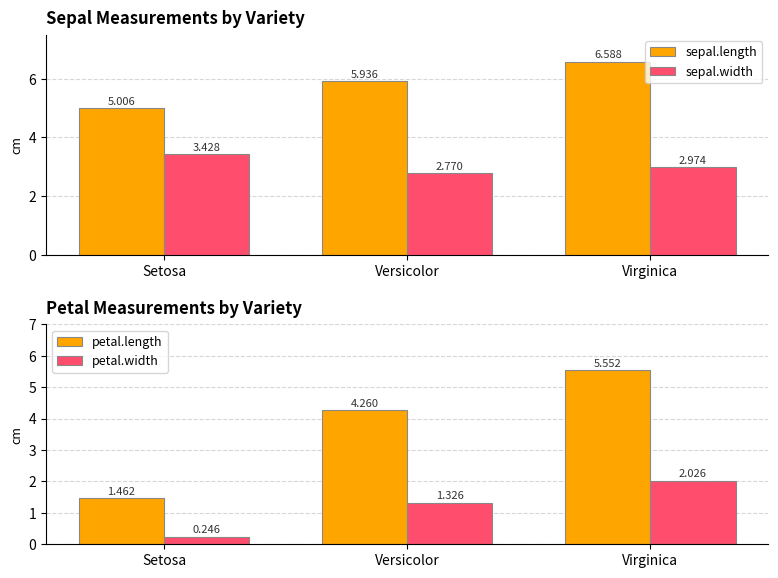

What are all the series names shown in the legend?

sepal.length, sepal.width, petal.length, petal.width